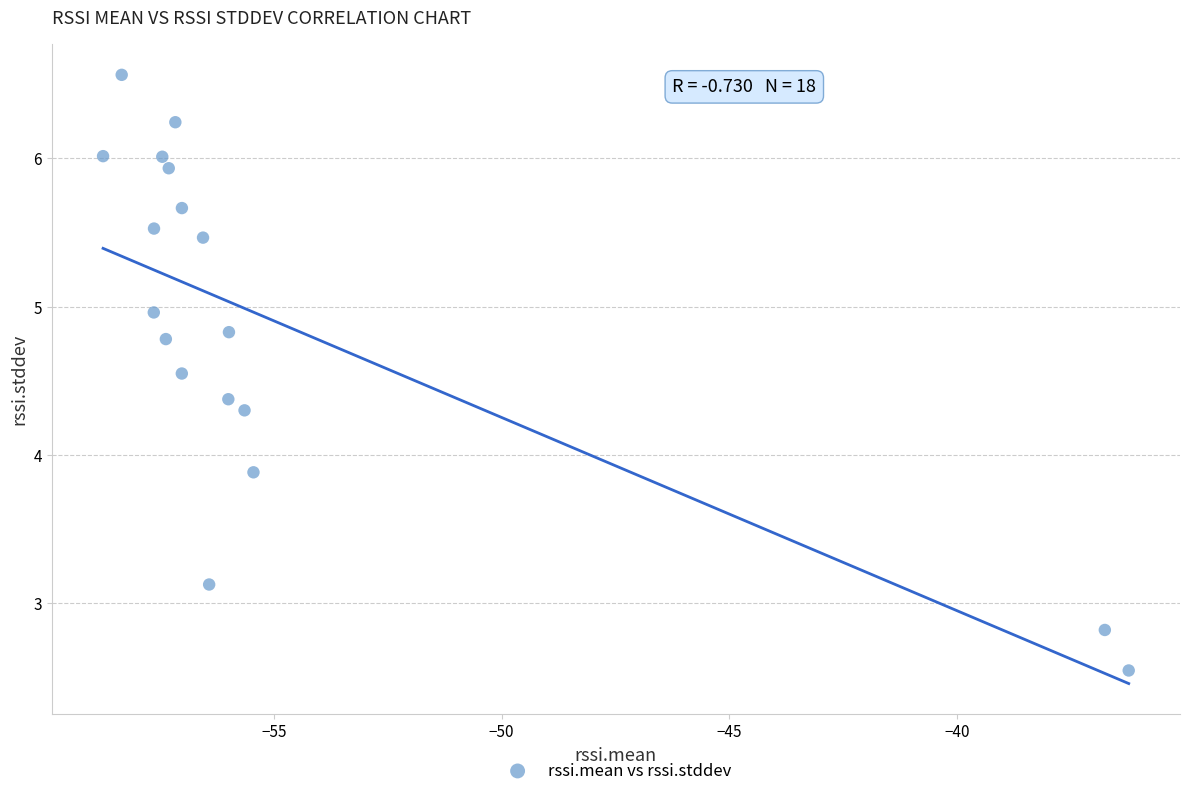

What Y value in the scatter plot is closest to 4?

3.9